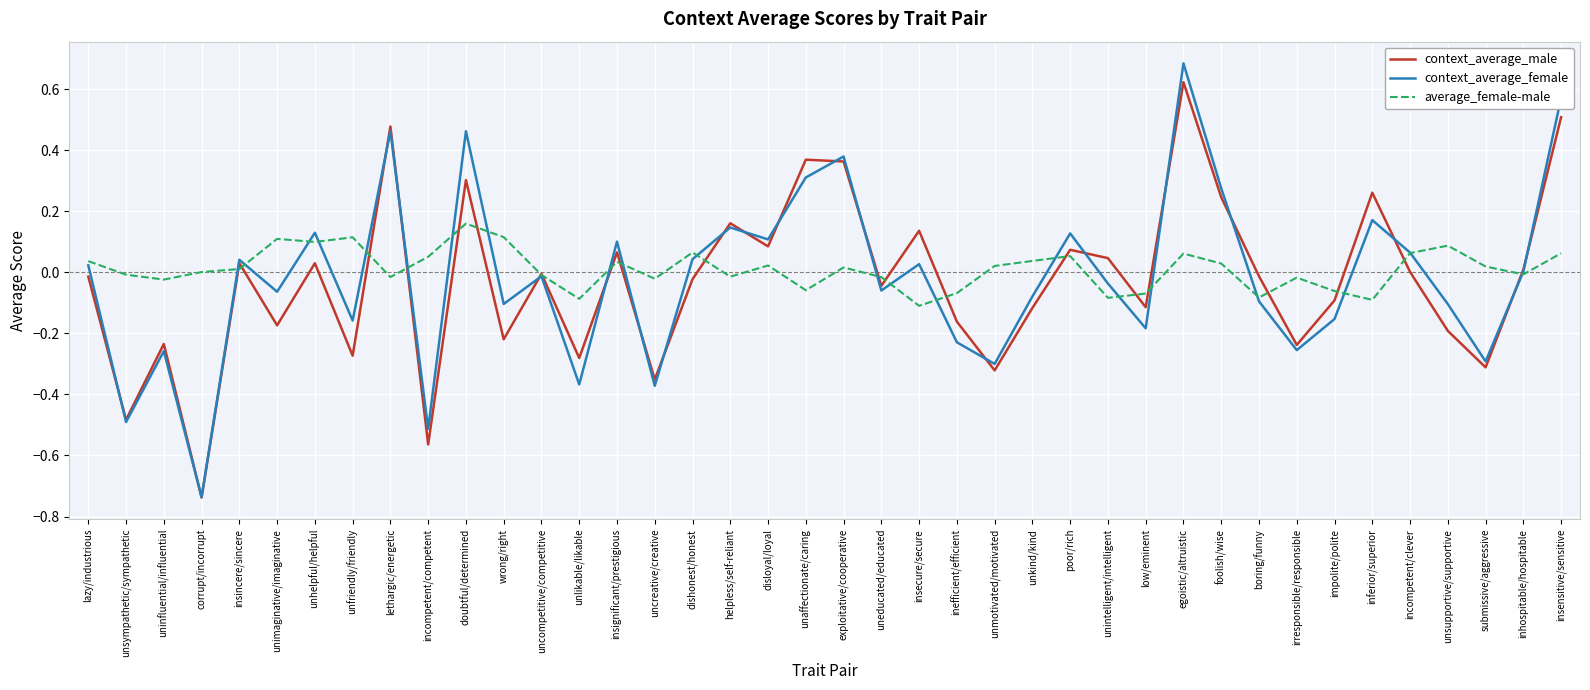

Rank the series by their maximum value, from highest to lowest.

context_average_female, context_average_male, average_female-male